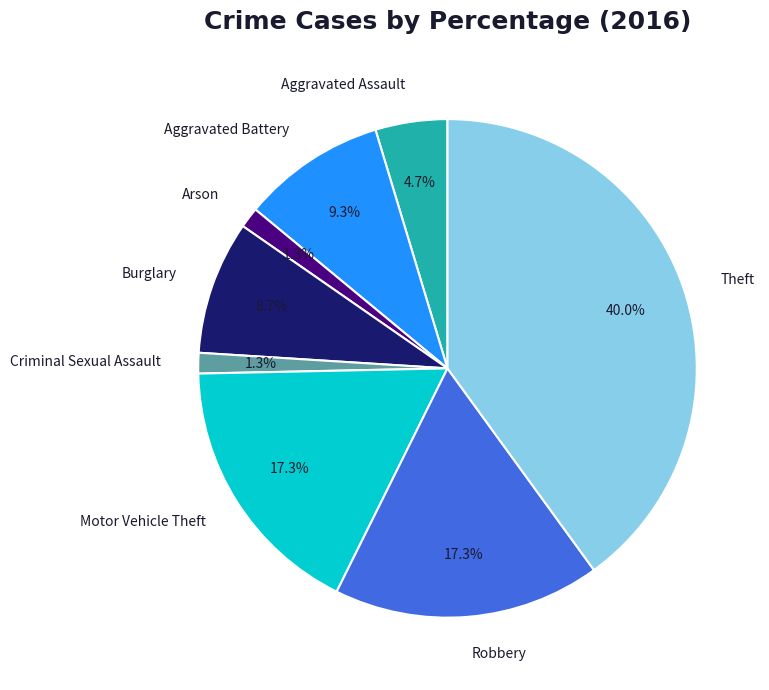

How many segments does this pie chart have?

8